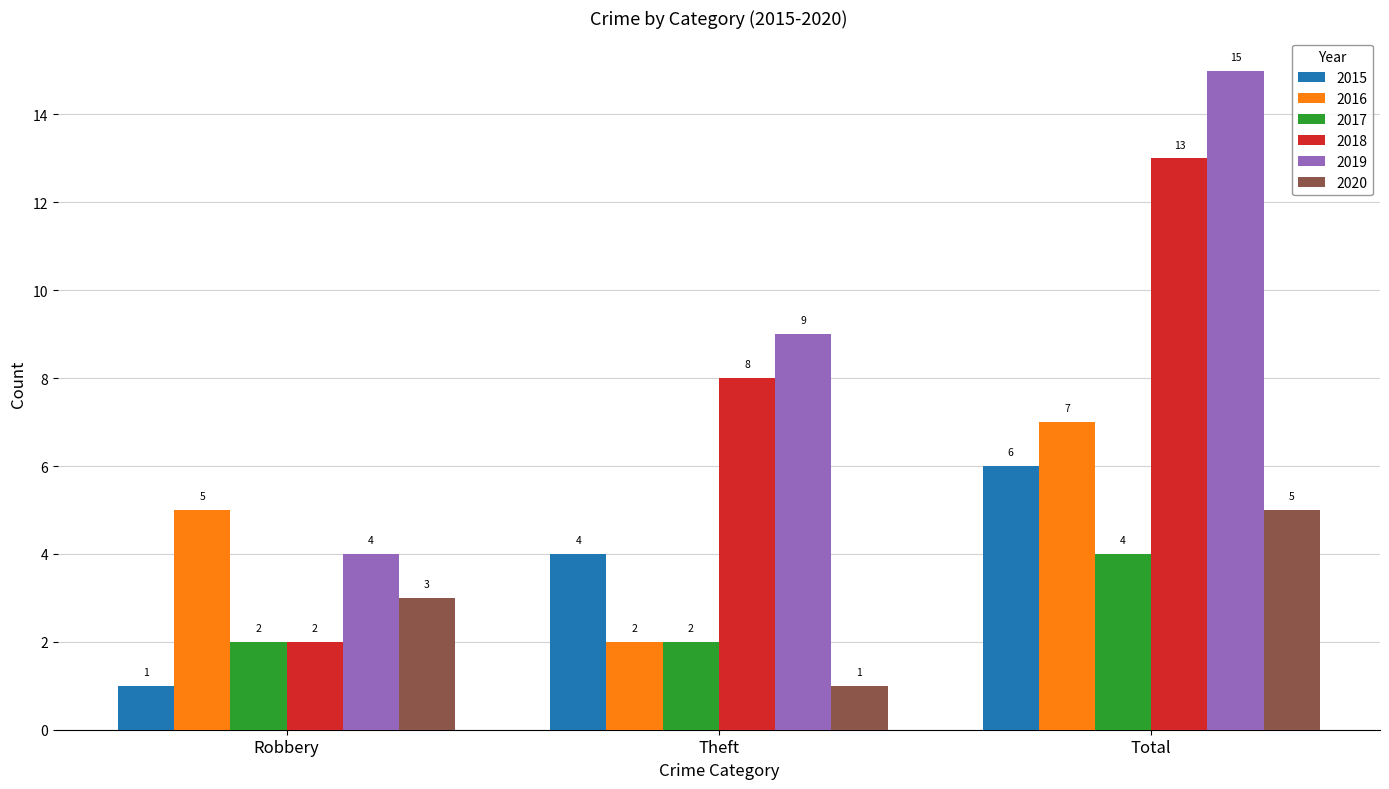

List the series in order of their peak value, highest first.

2019, 2018, 2016, 2015, 2020, 2017